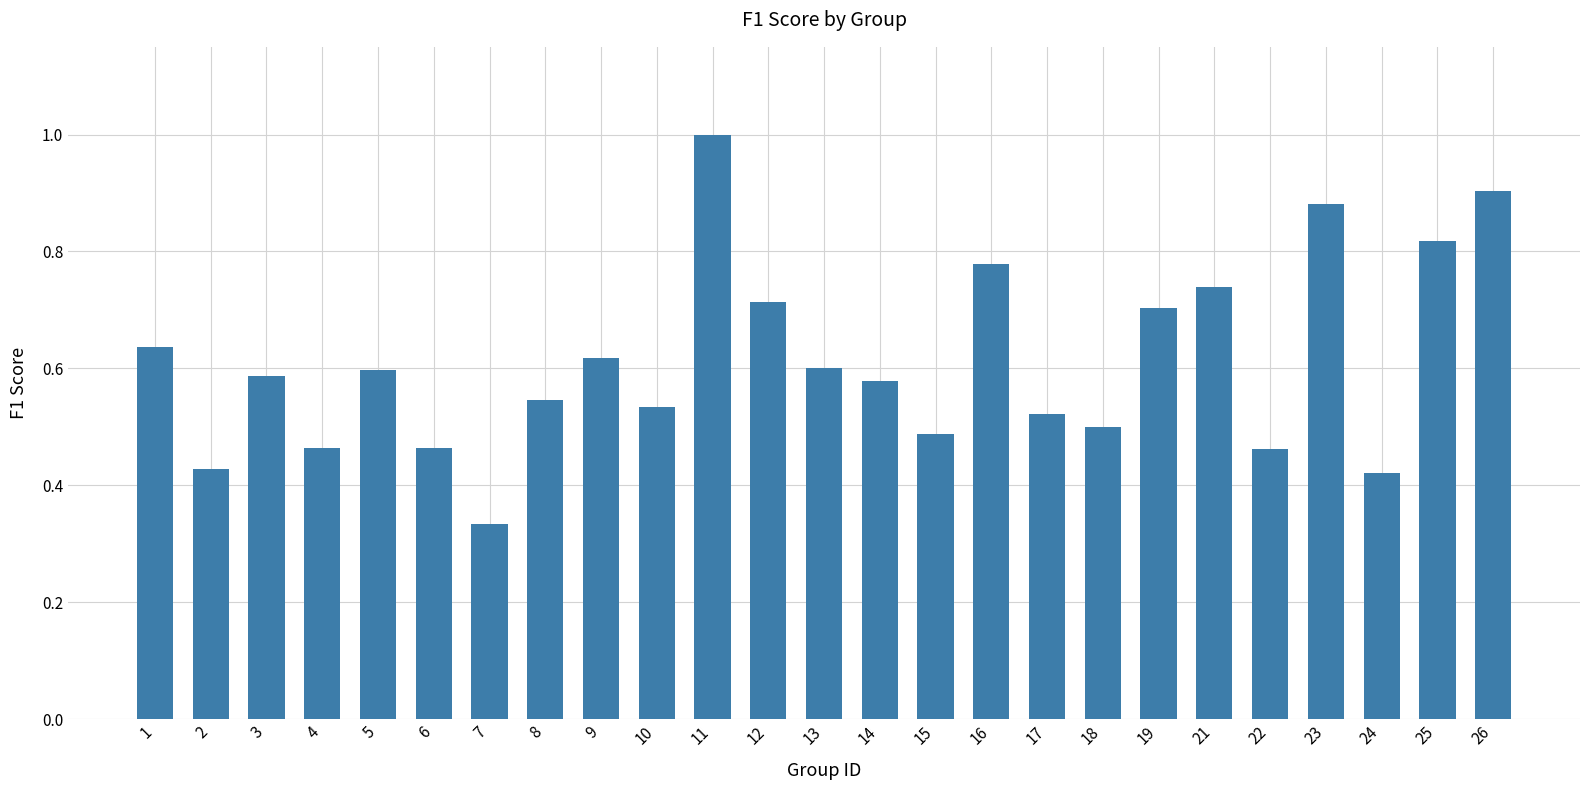

What is the change in value from 4 to 5?

+0.1